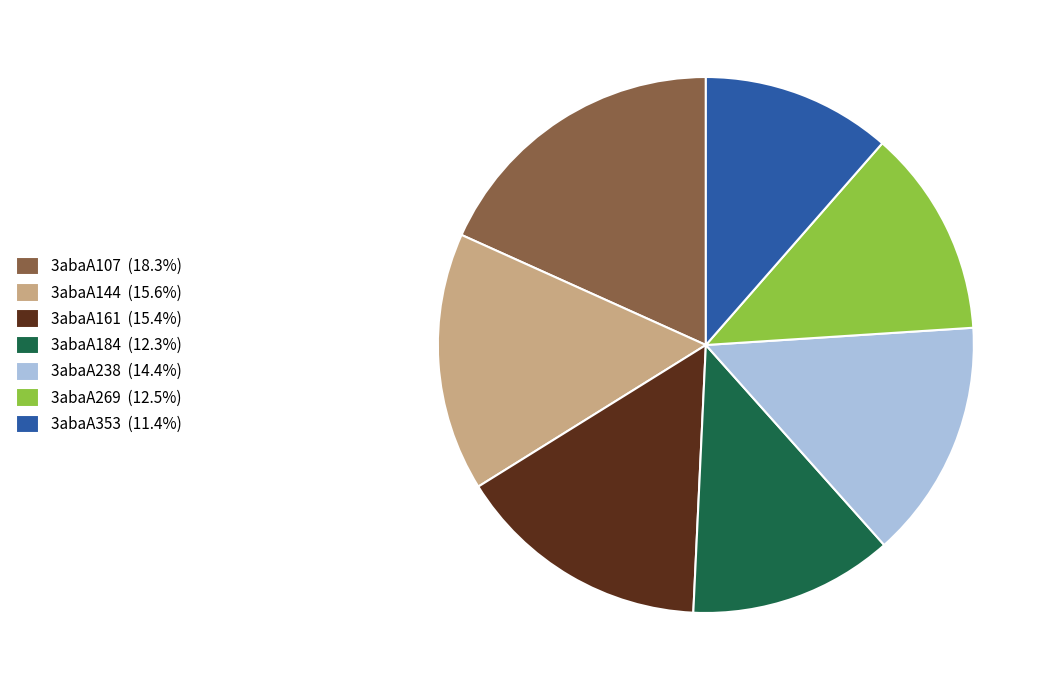

Do 3abaA238 (14.4%) and 3abaA107 (18.3%) together represent more than half of the pie?

No